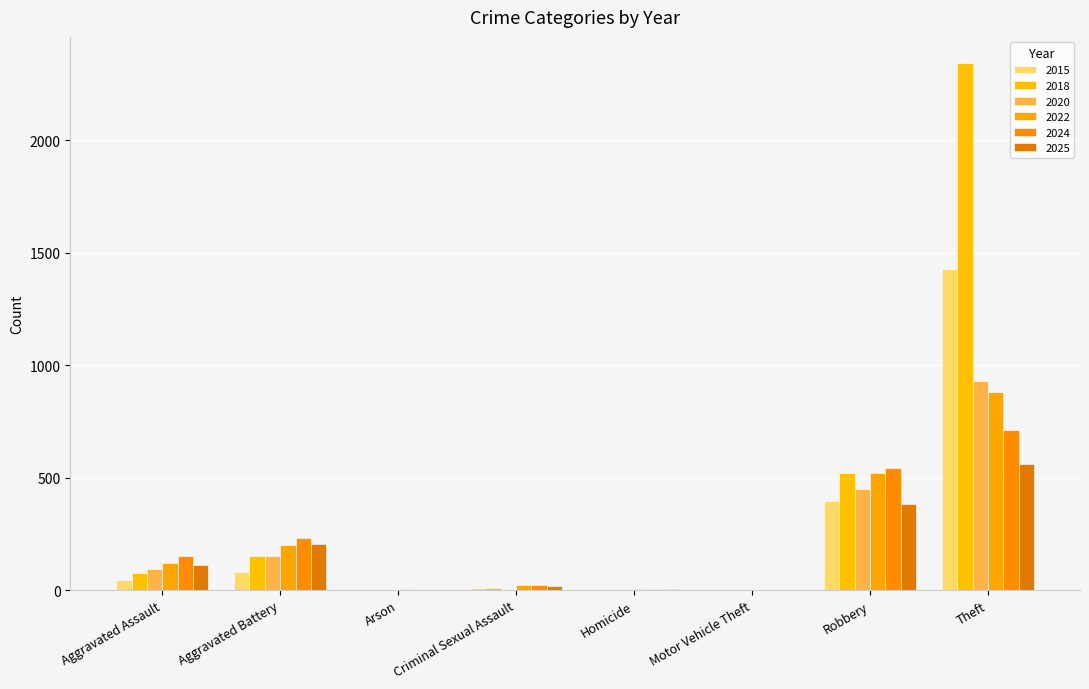

How many groups of bars are there?

8